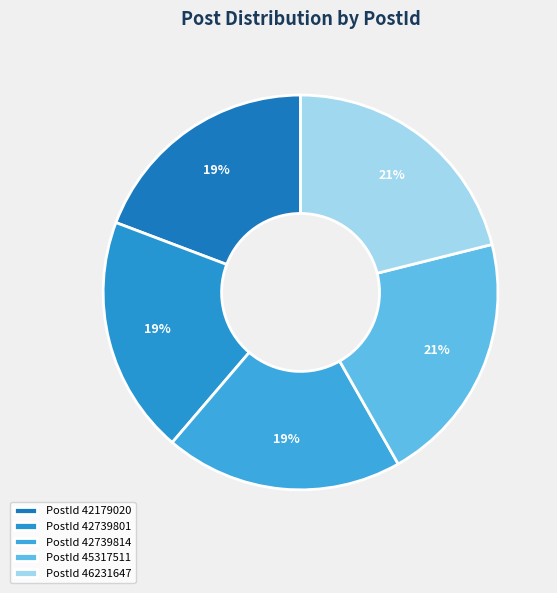

How many slices are in this pie chart?

5